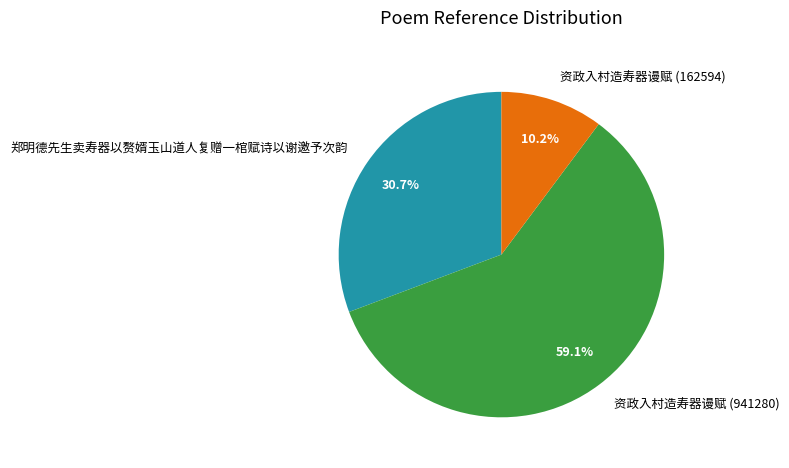

How many segments does this pie chart have?

3